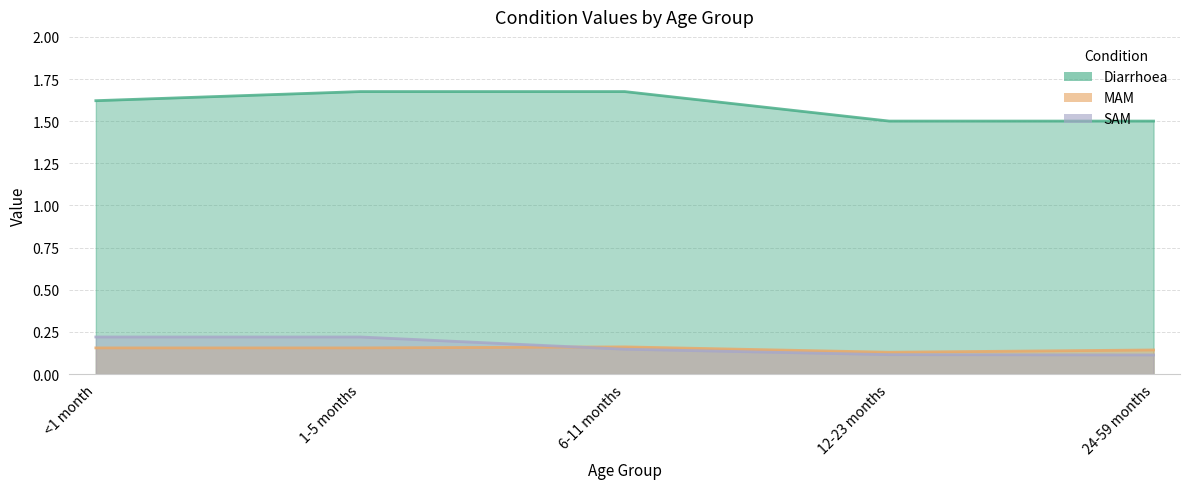

Reading left to right, list all the values displayed in this chart.

Diarrhoea: 1.6	1.7	1.7	1.5	1.5
MAM: 0.2	0.2	0.2	0.1	0.1
SAM: 0.2	0.2	0.1	0.1	0.1